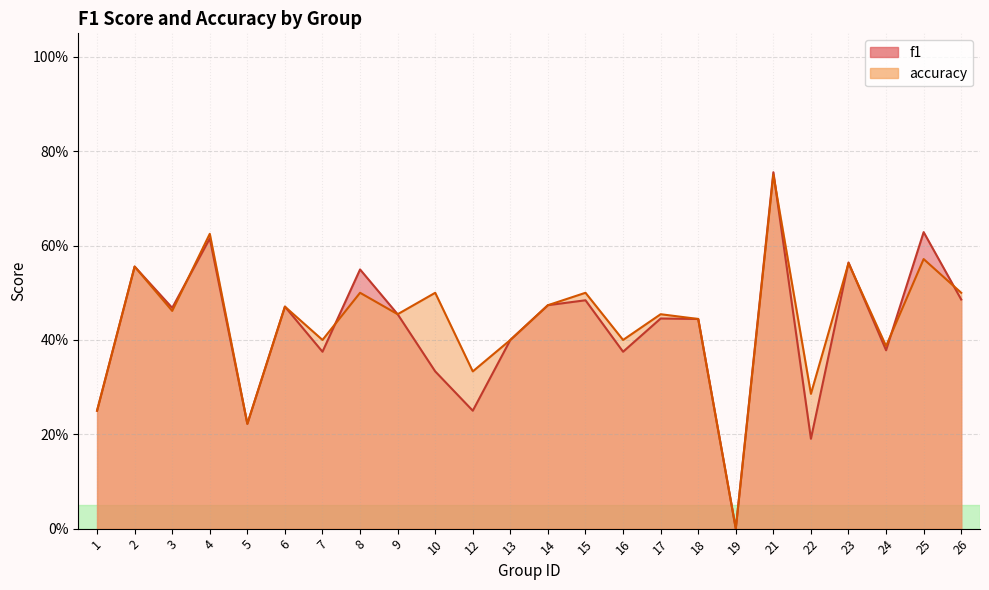

How many times do f1 and accuracy cross each other?

7